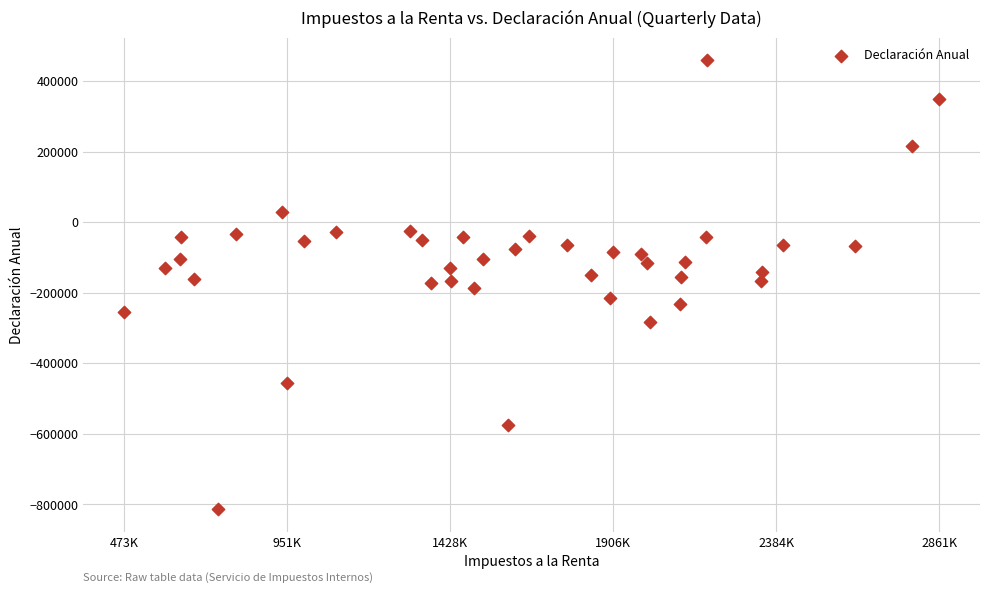

What is the range of X values (max minus min)?

2388493